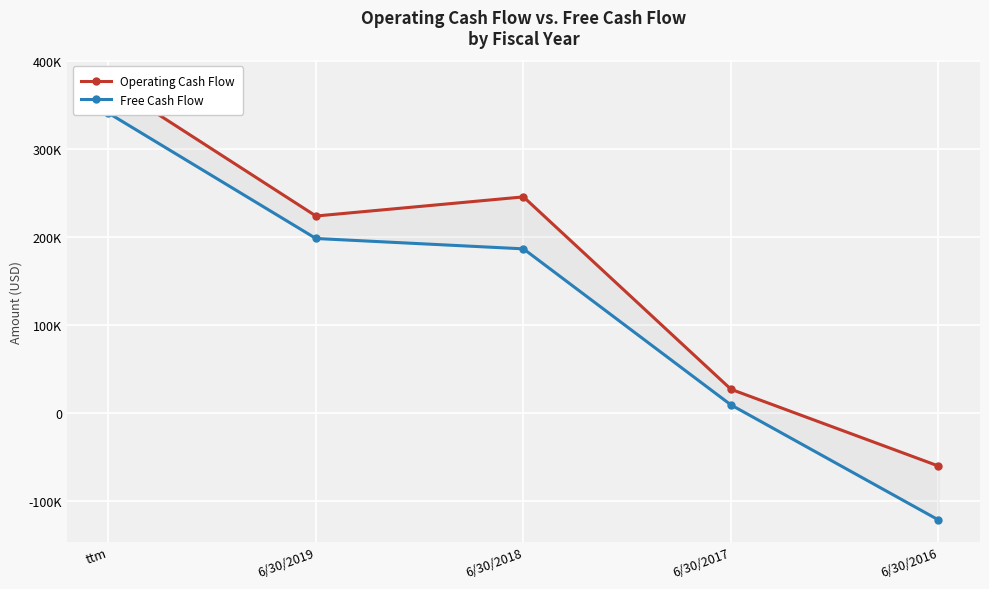

Between 6/30/2016 and ttm, which is larger?

ttm